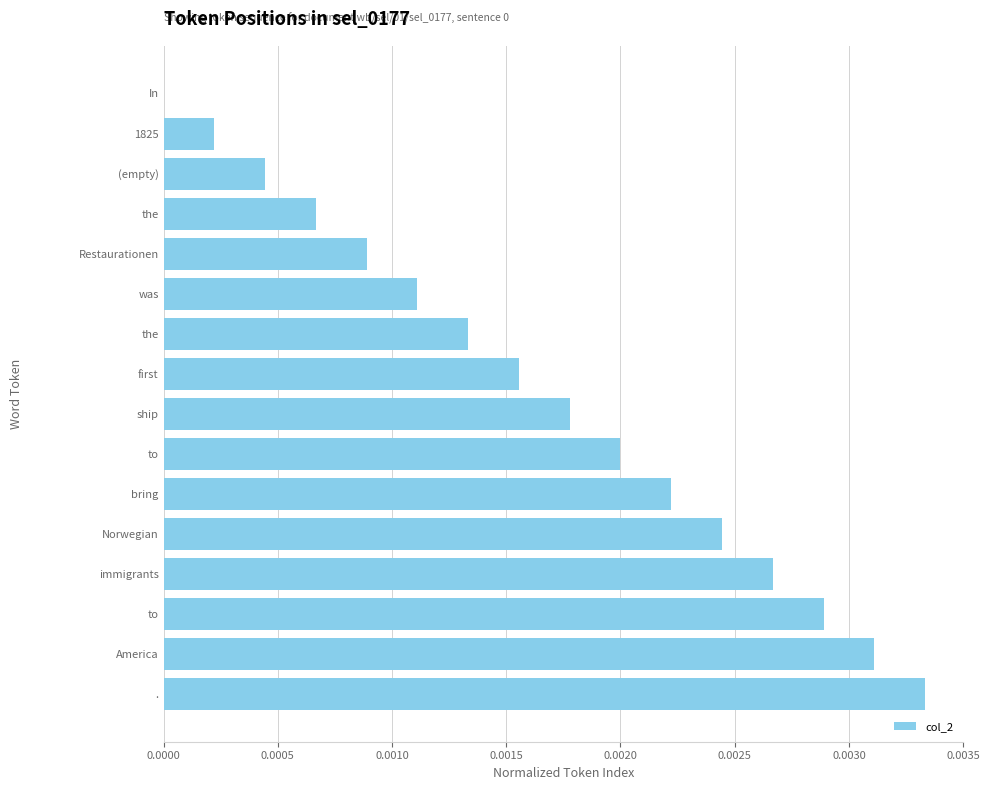

Are the bars horizontal?

Yes